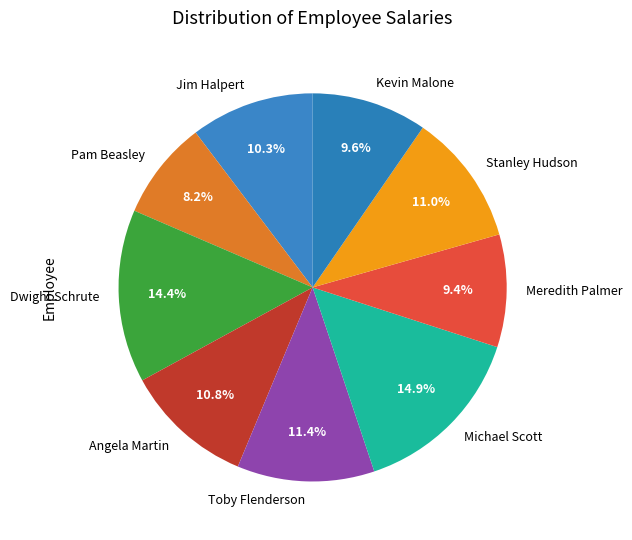

True or false: Stanley Hudson accounts for 2% of the total.

False